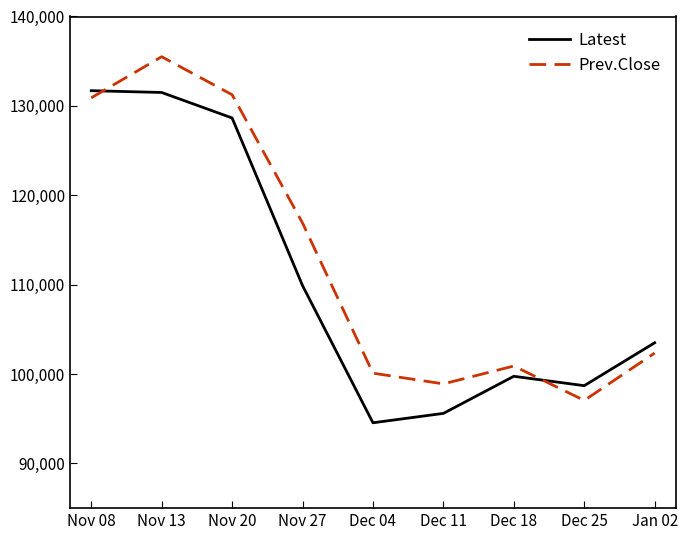

What is the minimum value for Prev.Close?

97050